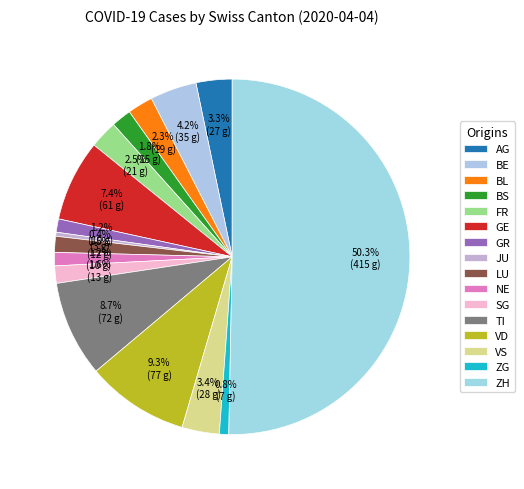

To the nearest percent, what is the combined percentage of BS and BL?

4%